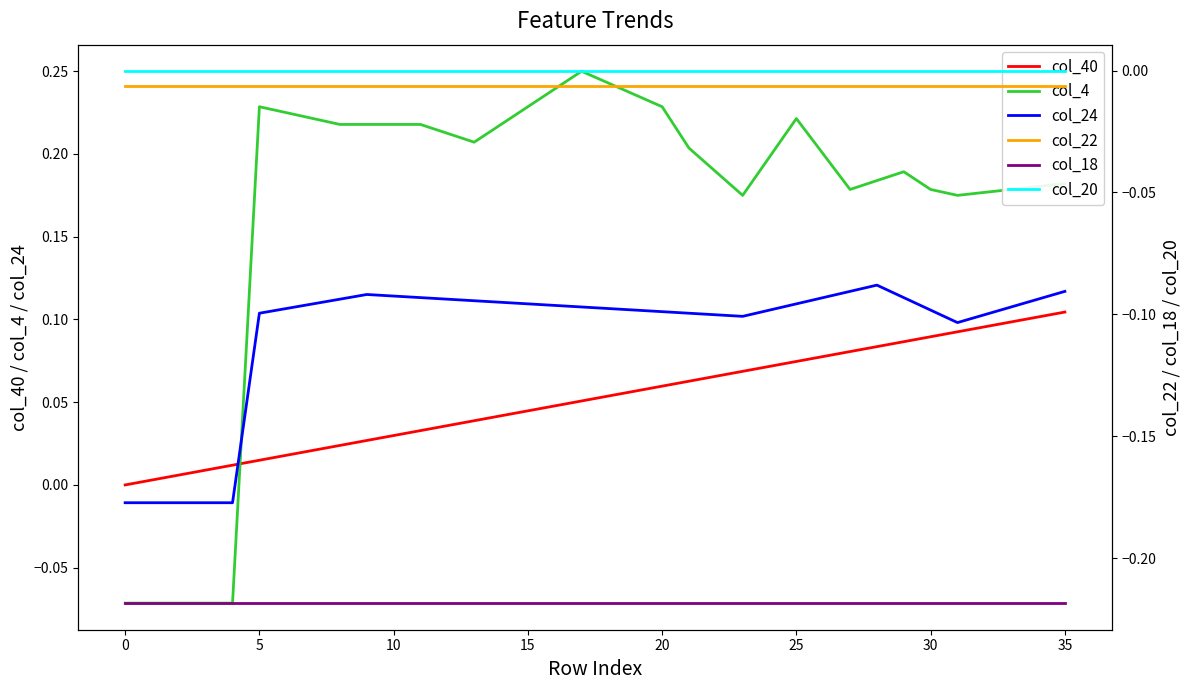

At which label does col_4 reach its peak?

17